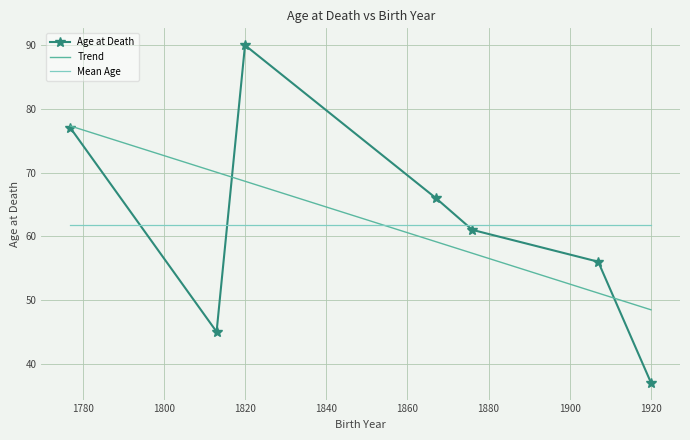

Which label corresponds to the largest value in the chart?

Florence Nightingale